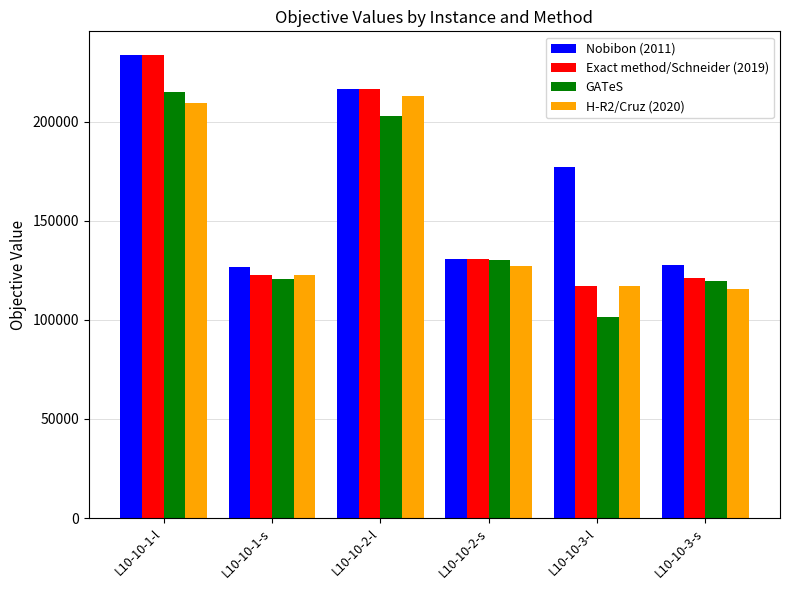

How many series are shown in this chart?

4